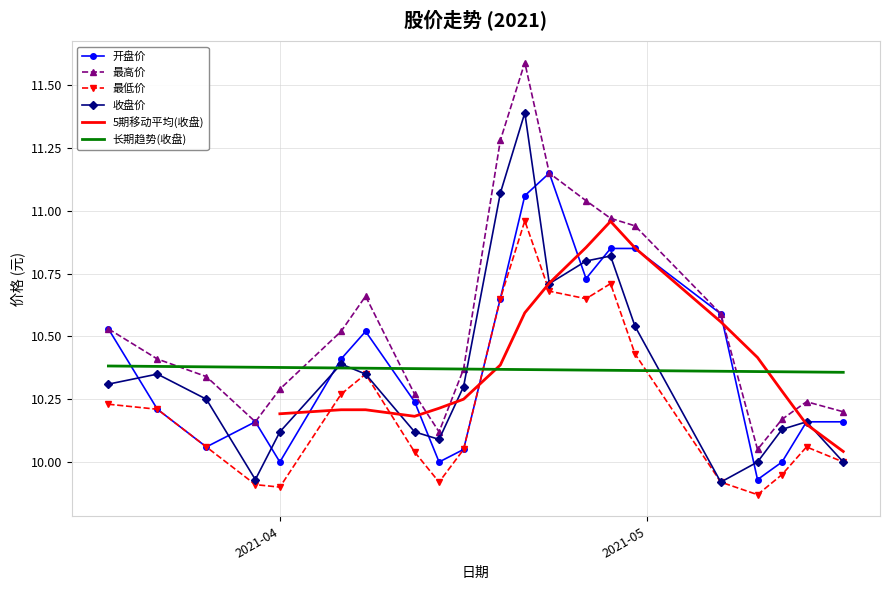

True or false: 最高价 and 最低价 cross at least once.

False